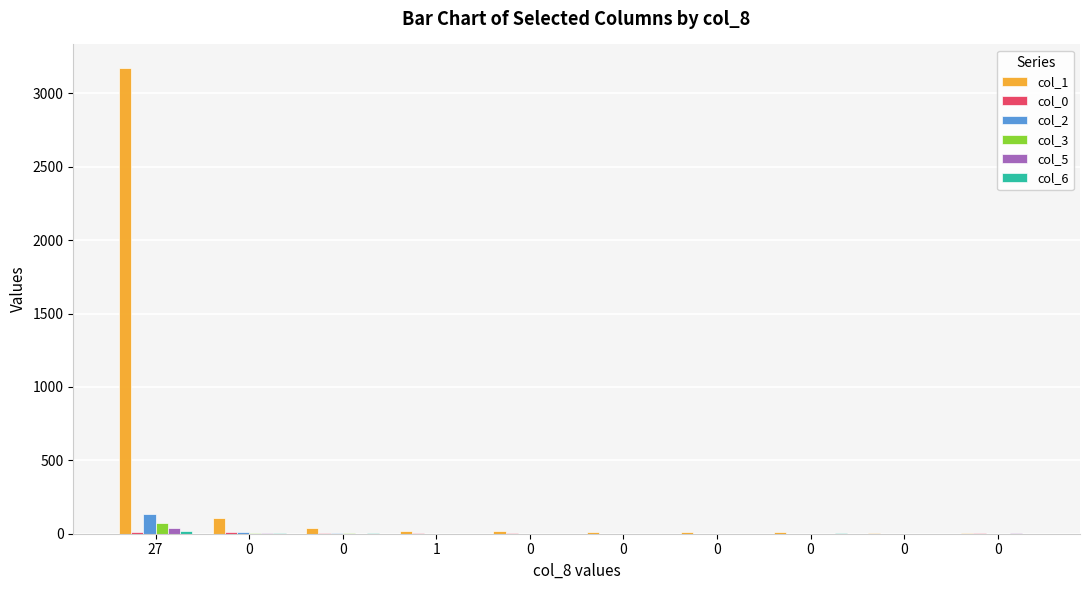

At which label does col_1 reach its peak?

27